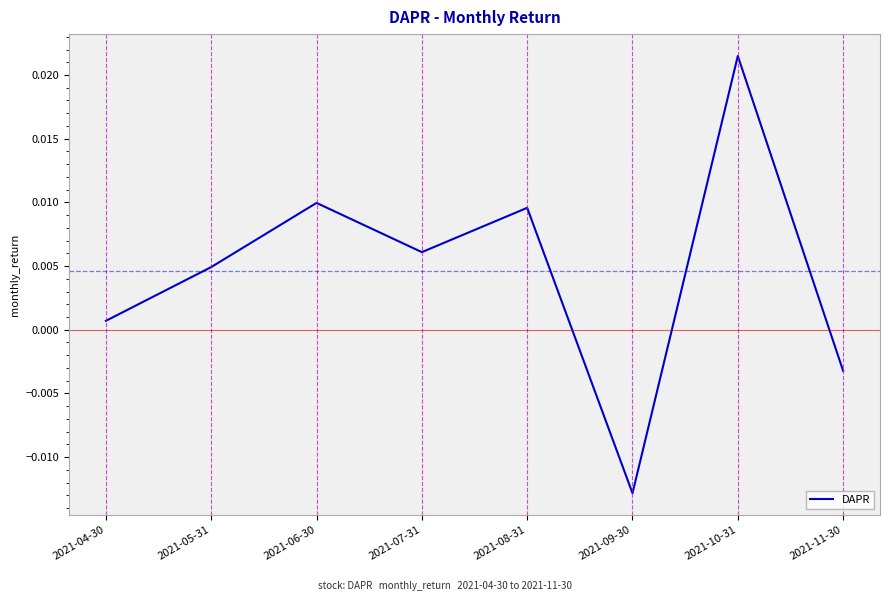

How many values are below 0?

2